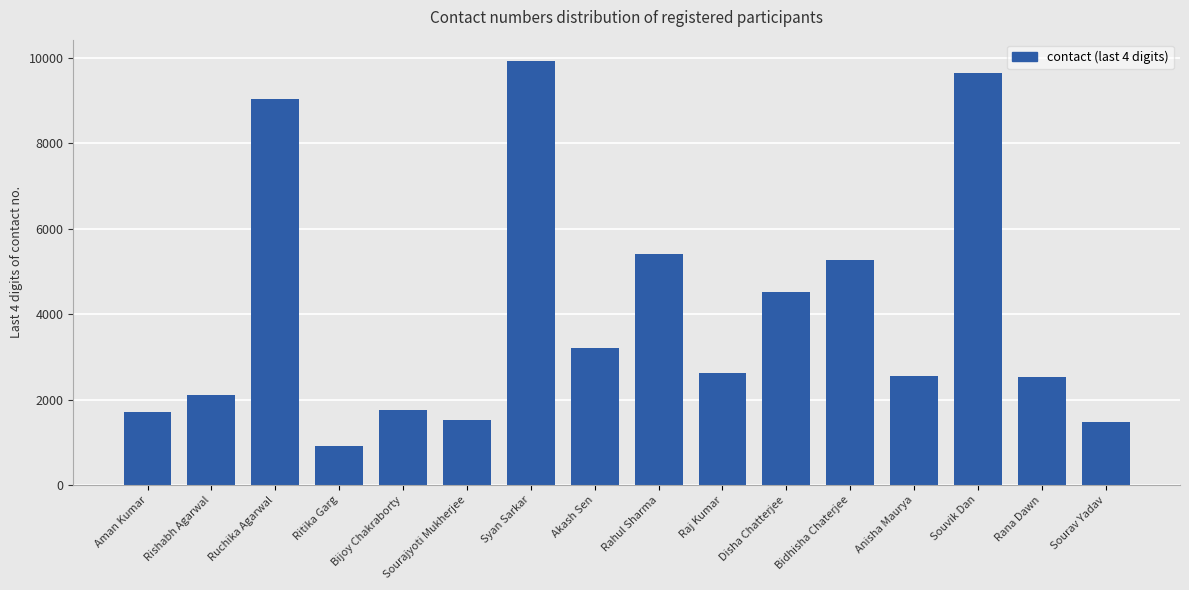

What is the difference between the maximum and minimum values?

9006